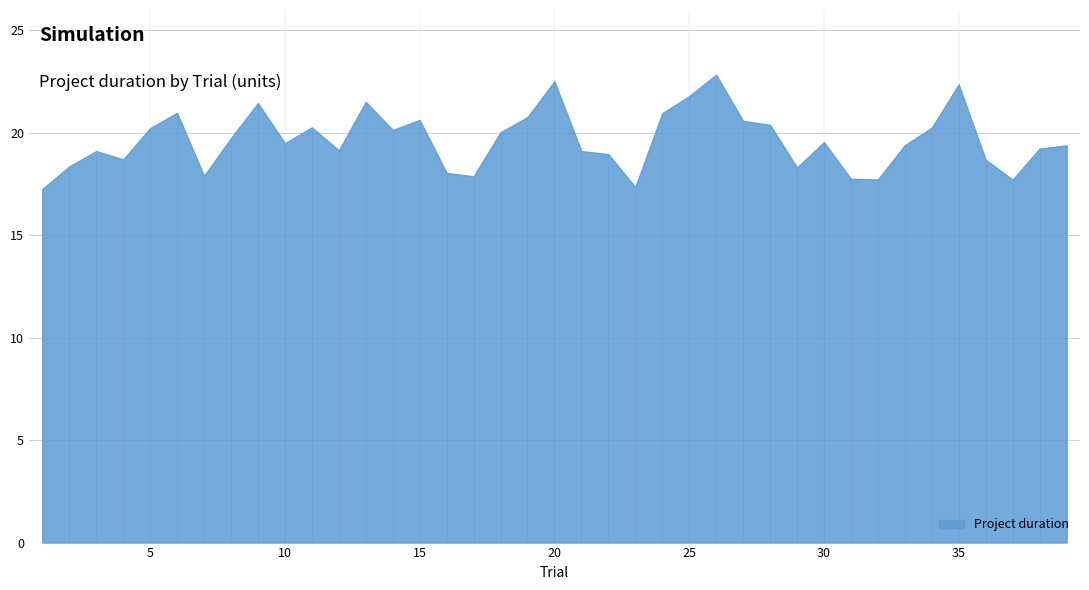

Does the chart have visible grid lines?

Yes